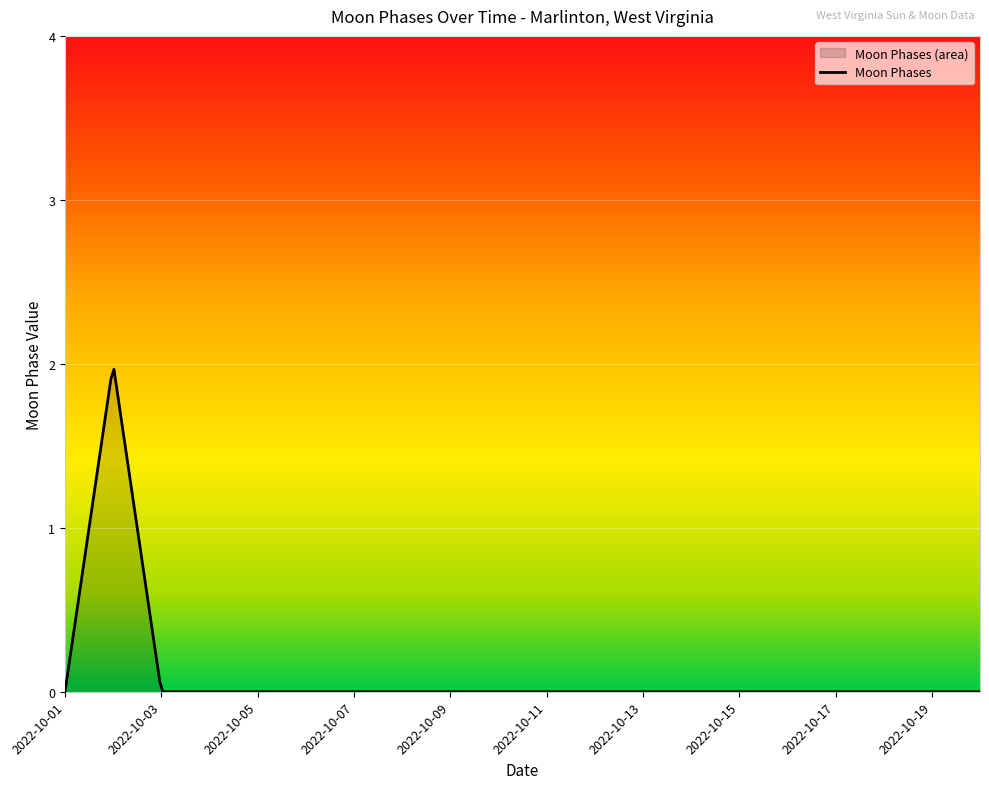

How many points are higher than both their immediate neighbors (excluding endpoints)?

1